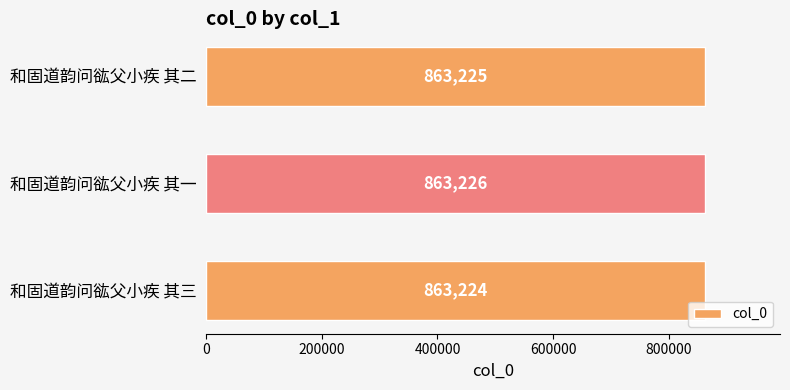

What value does the data have at 和固道韵问谹父小疾 其一?

863226